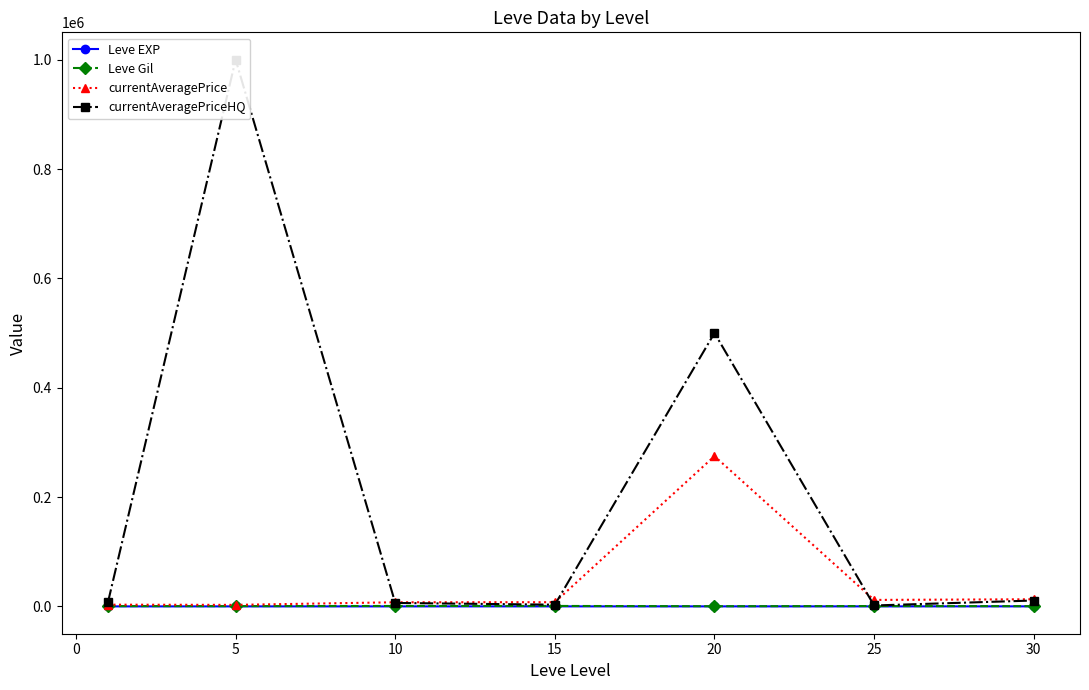

Does the chart display data point markers on the line(s)?

Yes